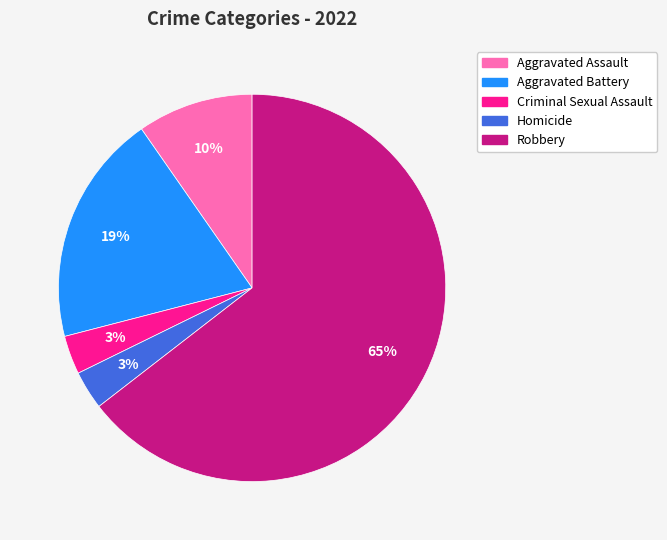

What percentage is the Criminal Sexual Assault slice, to the nearest percent?

3%